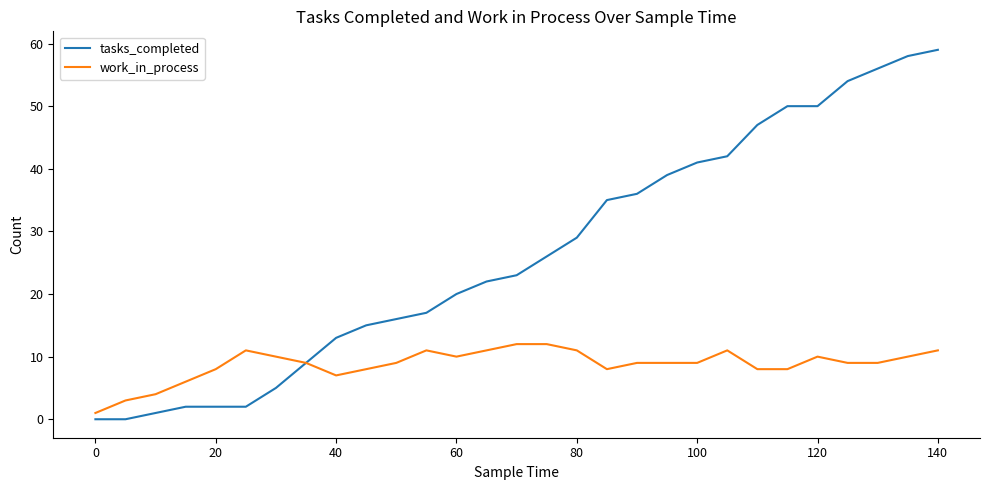

Rank the series by their average value, from highest to lowest.

tasks_completed, work_in_process